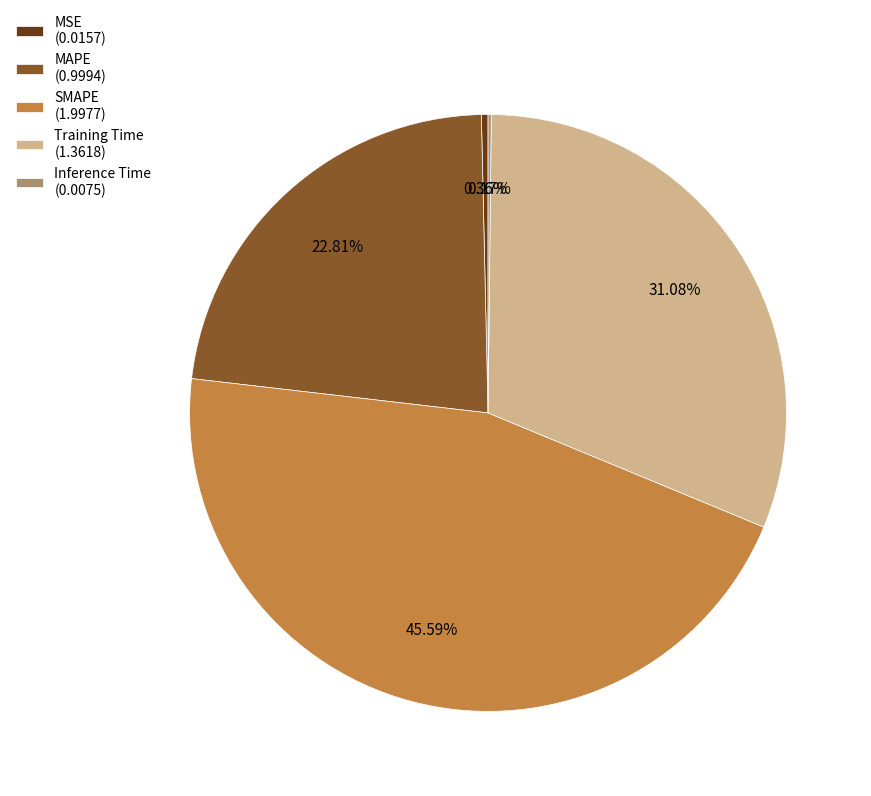

True or false: SMAPE accounts for 46% of the total.

True